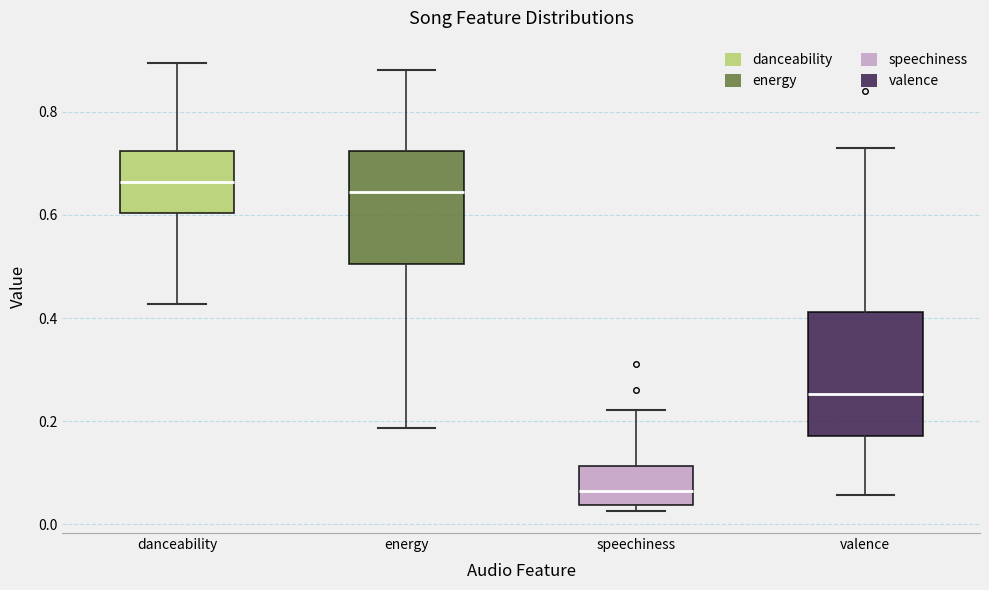

Reading left to right, transcribe this box plot: for each box, give where its median line is, the range the box spans, and where its two whiskers end, as read against the y-axis. The values are not printed on the chart, so give them approximately, as read against the axis.

danceability: median 0.66, box 0.60 to 0.72, whiskers 0.42 to 0.90
energy: median 0.64, box 0.50 to 0.72, whiskers 0.18 to 0.88
speechiness: median 0.06, box 0.04 to 0.12, whiskers 0.02 to 0.22
valence: median 0.26, box 0.18 to 0.42, whiskers 0.06 to 0.74